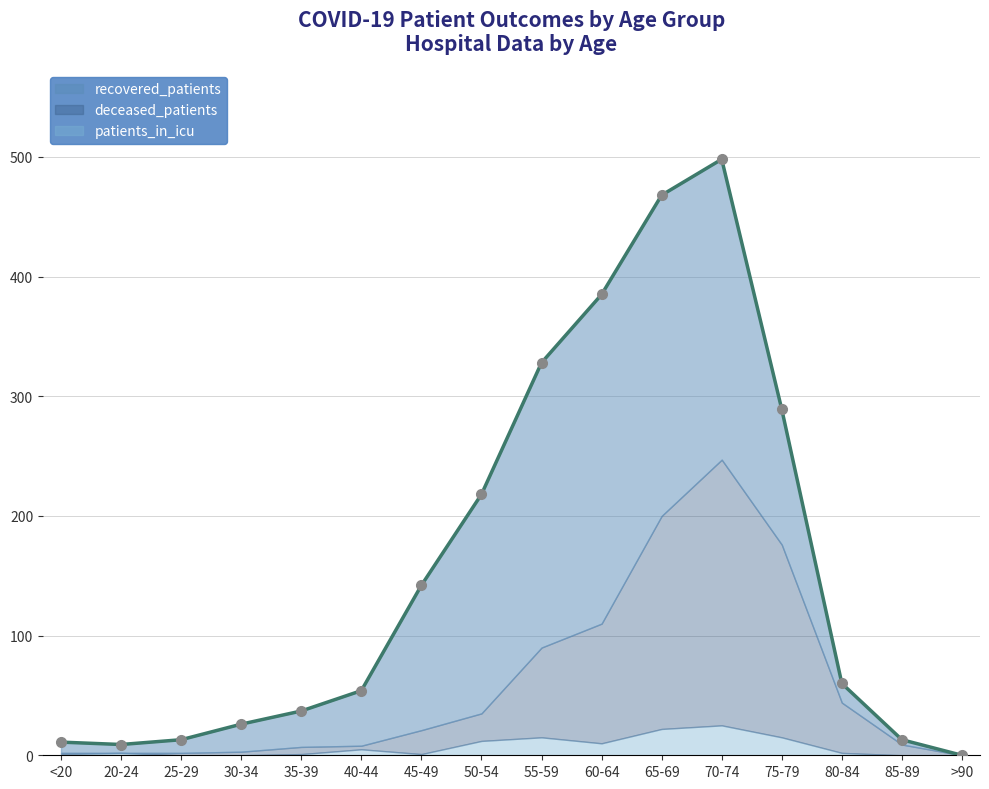

At which category is the sum across all series the highest?

70-74